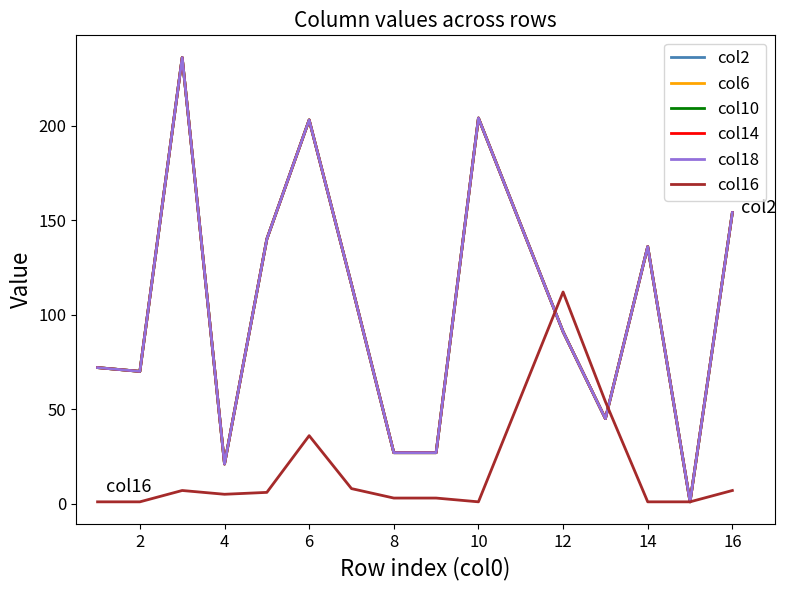

Which series has the widest spread of values?

col2